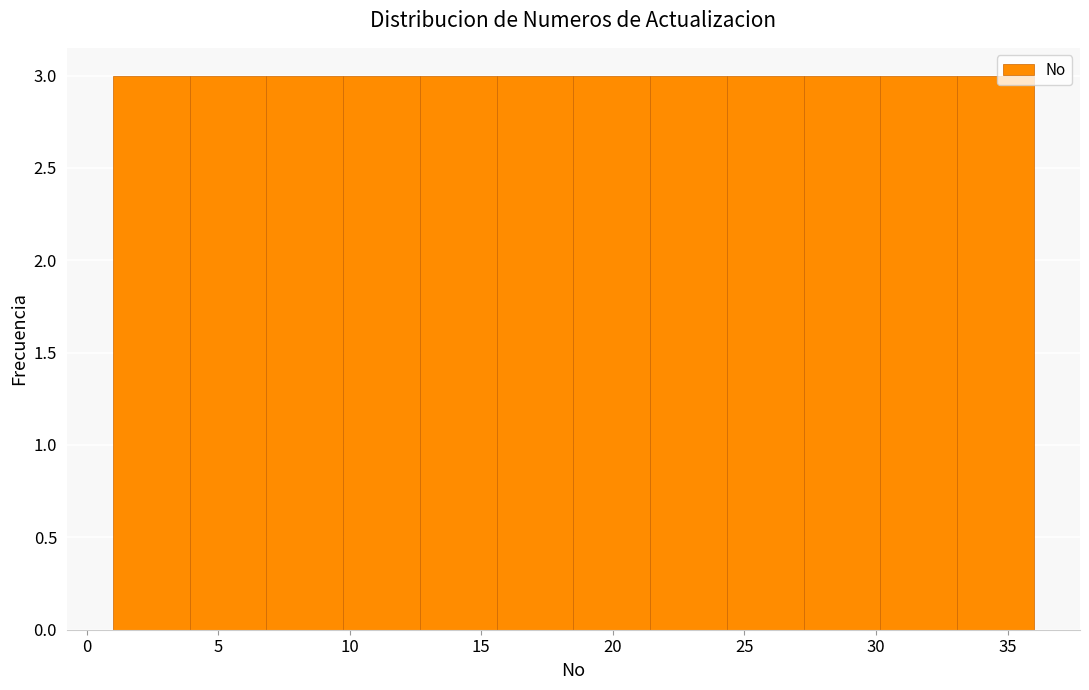

Reading left to right, transcribe this chart: for each bar, give the range it covers on the x-axis and its height. Neither the bar edges nor the heights are printed on the chart, so give them approximately, as read against the axes.

1.0 to 4.0: 3
4.0 to 7.0: 3
7.0 to 10.0: 3
10.0 to 12.5: 3
12.5 to 15.5: 3
15.5 to 18.5: 3
18.5 to 21.5: 3
21.5 to 24.5: 3
24.5 to 27.5: 3
27.5 to 30.0: 3
30.0 to 33.0: 3
33.0 to 36.0: 3